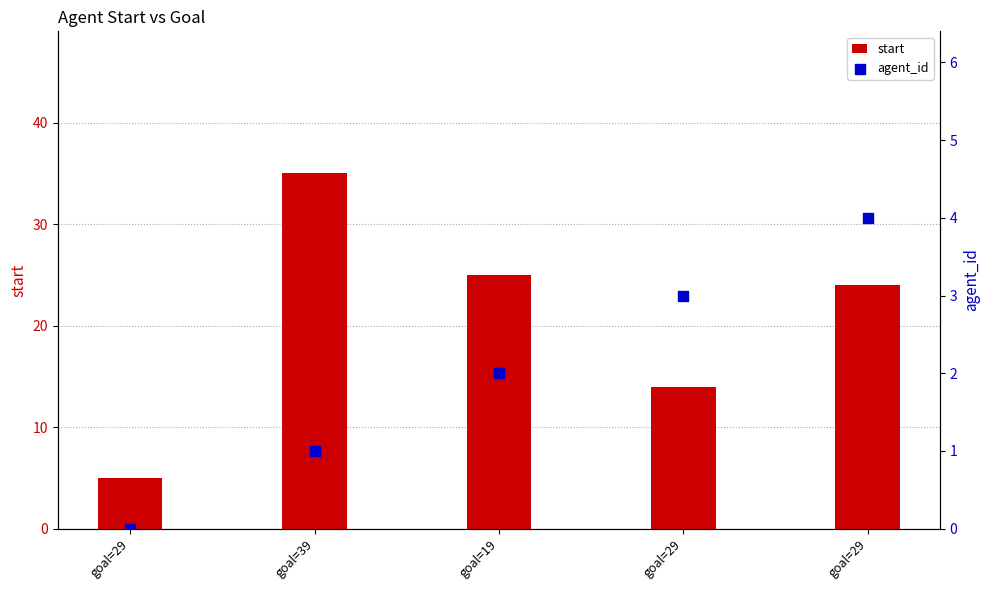

Which series has the widest spread of Y values?

start